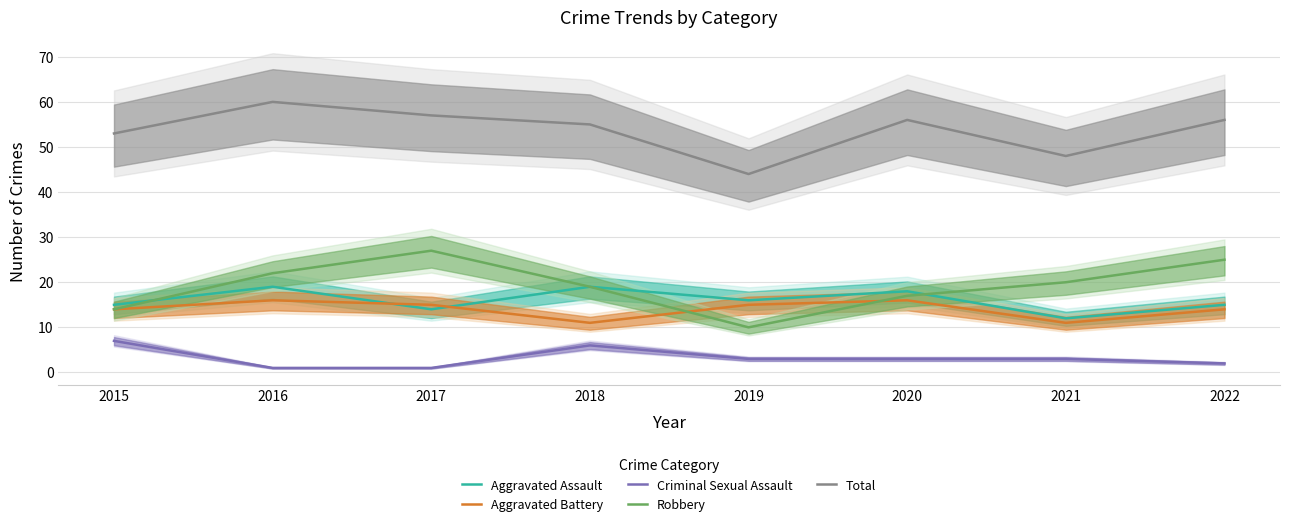

True or false: Total and Robbery cross at least once.

False